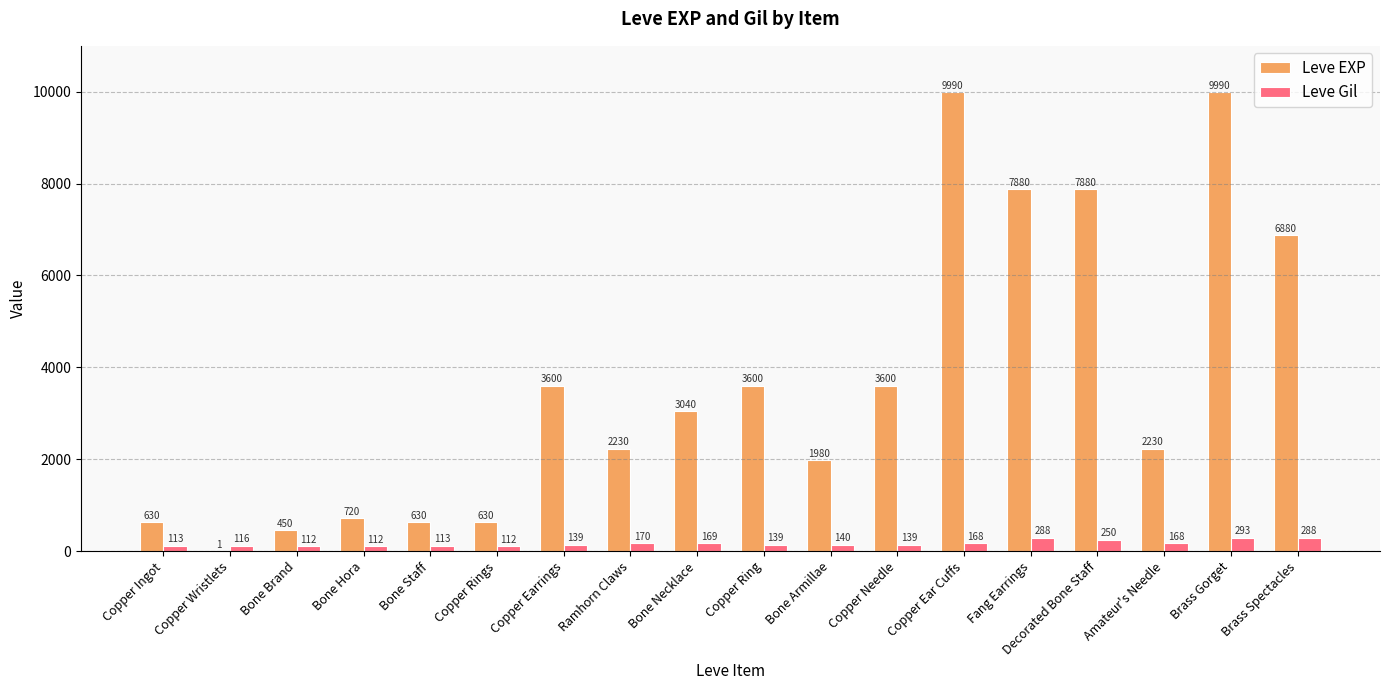

What is the sum of the Leve EXP values at Copper Wristlets and Decorated Bone Staff?

7881